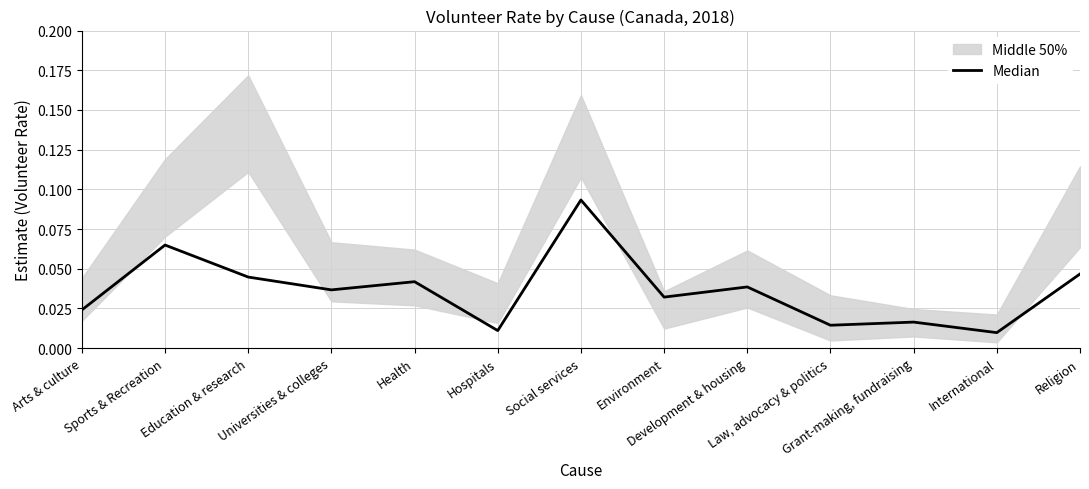

How many points are lower than both their immediate neighbors (excluding endpoints)?

5